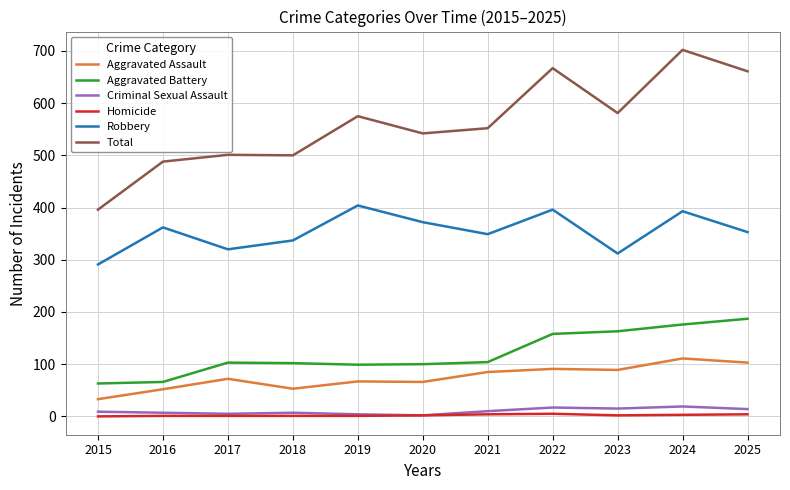

True or false: Total has a value of 1040 at 2025.

False